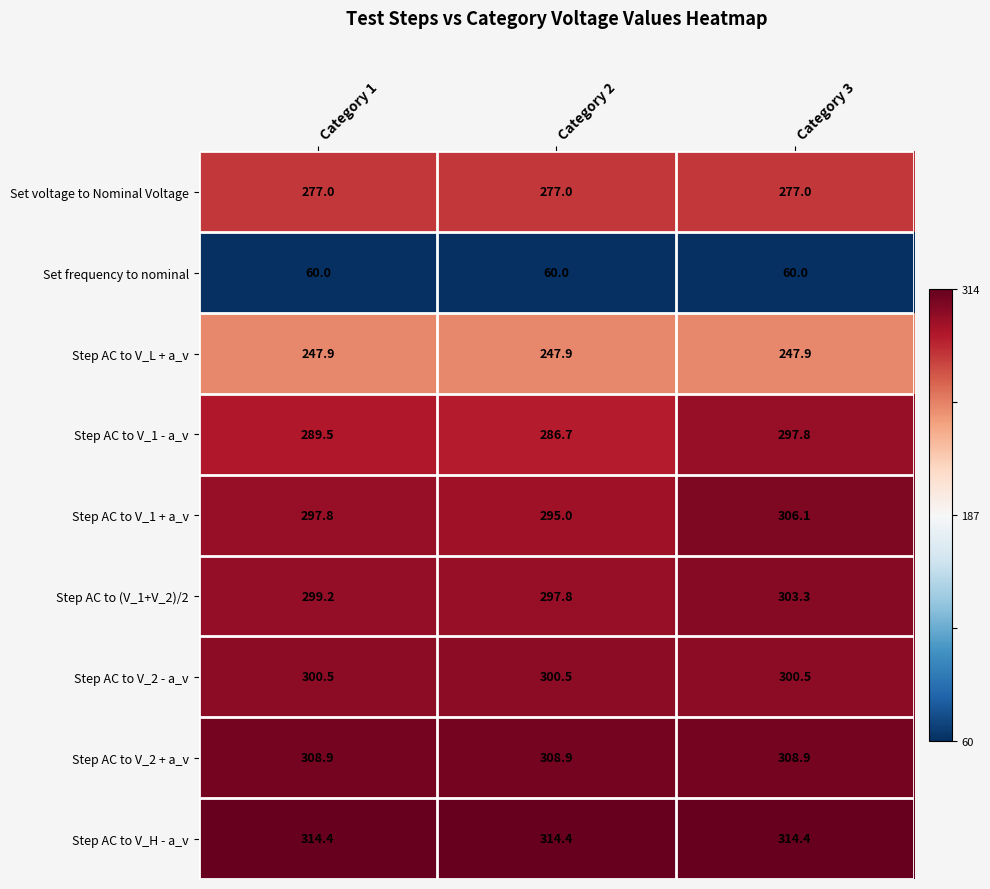

What is the maximum value for Step AC to V_2 - a_v?

300.5